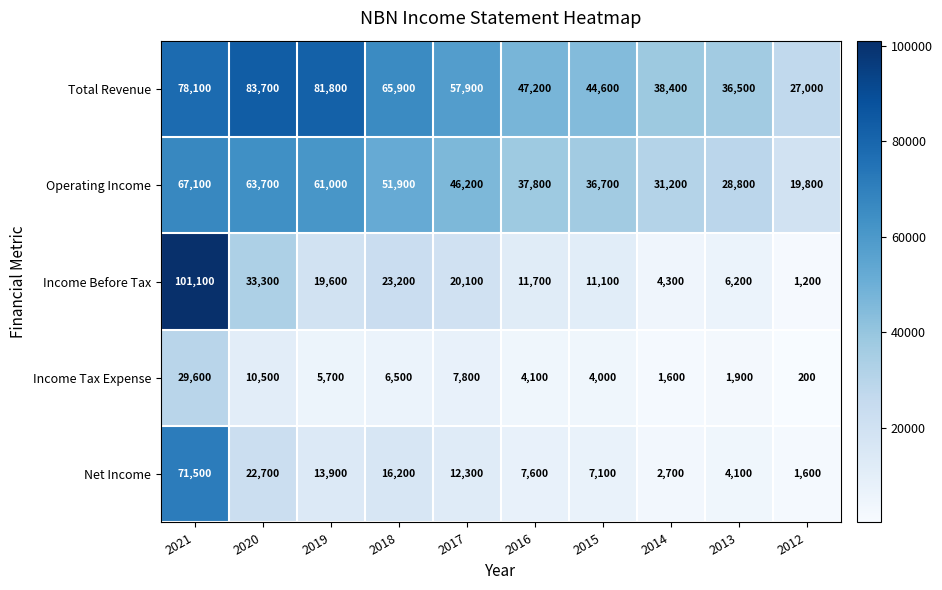

What is the minimum value for Income Tax Expense?

200